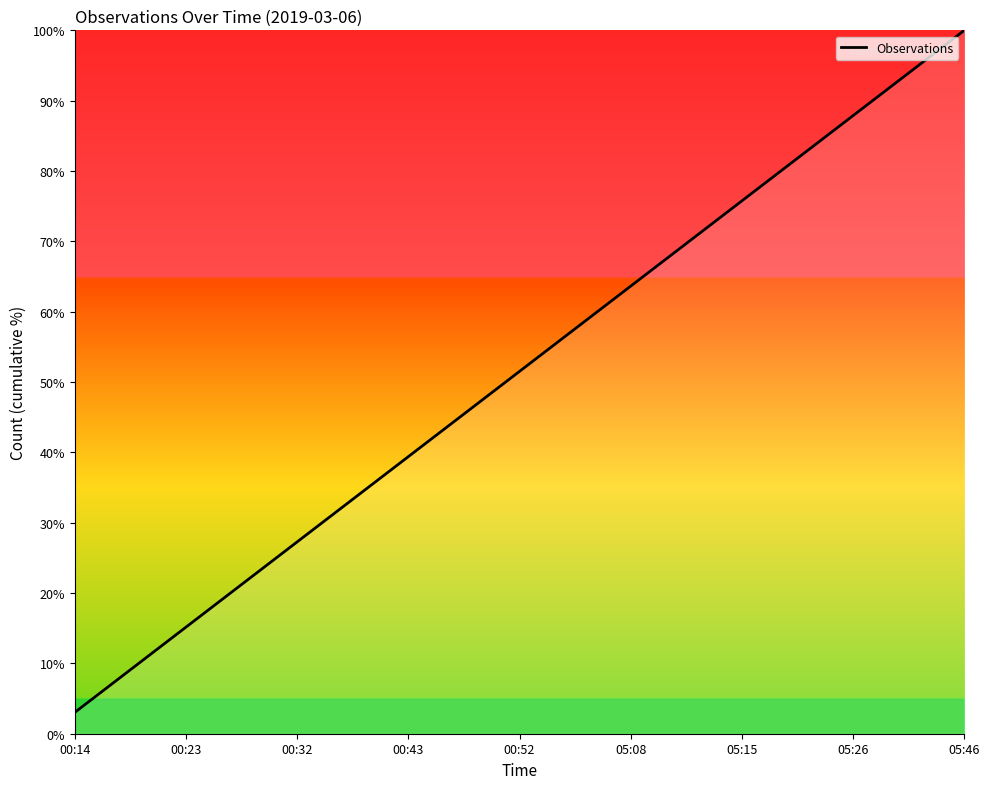

What is the difference between the maximum and minimum values?

97.0